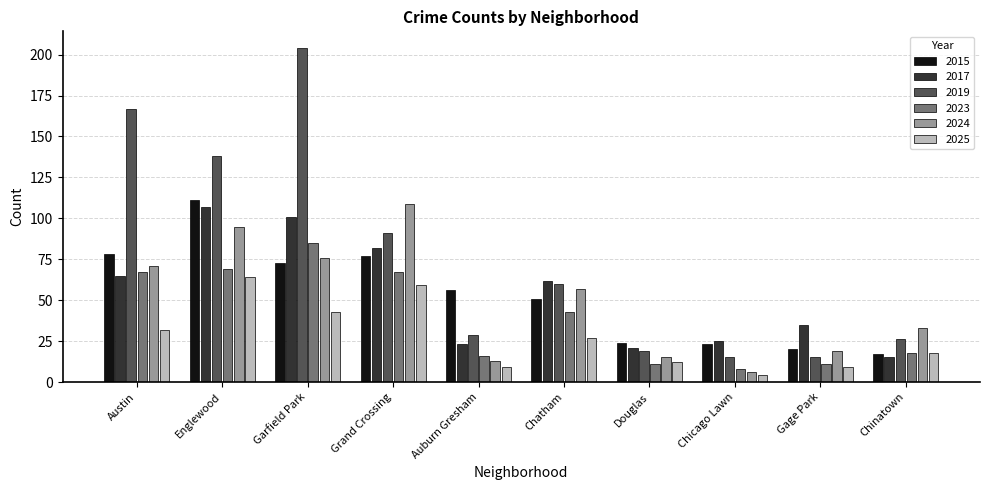

What is the maximum value shown in the chart?

204